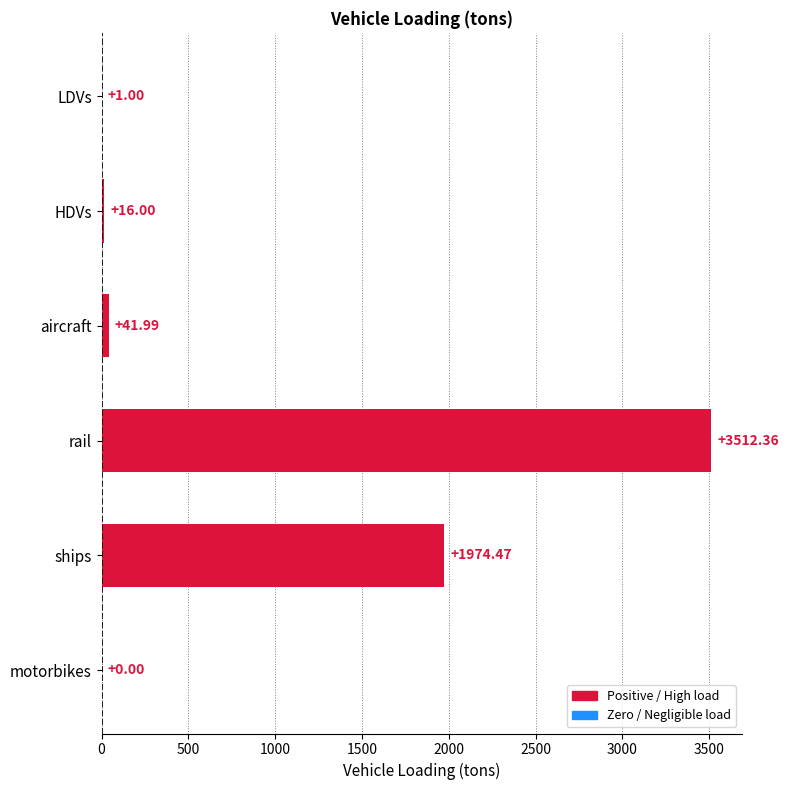

Which has a higher value, motorbikes or aircraft?

aircraft